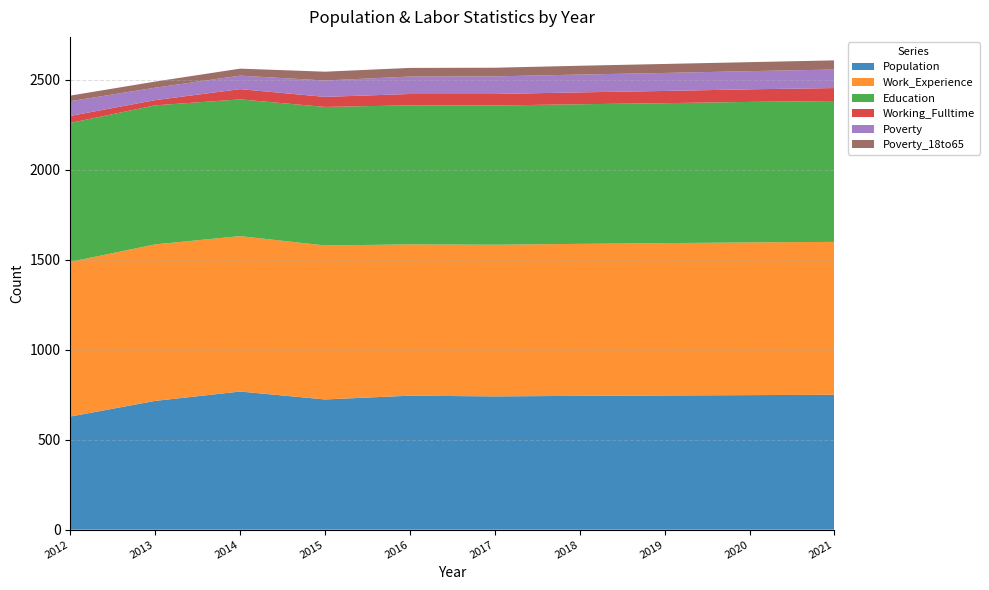

Reading left to right, transcribe all the data shown in this chart.

Population: 629	716	768	724	745	741	744	746	748	750
Work_Experience: 860	870	864	856	841	843	845	847	849	850
Education: 772	773	760	770	773	774	776	778	781	783
Working_Fulltime: 39	29	57	56	63	64	66	68	70	72
Poverty: 82	69	75	91	97	98	99	100	101	103
Poverty_18to65: 31	34	39	49	48	48	49	50	50	51